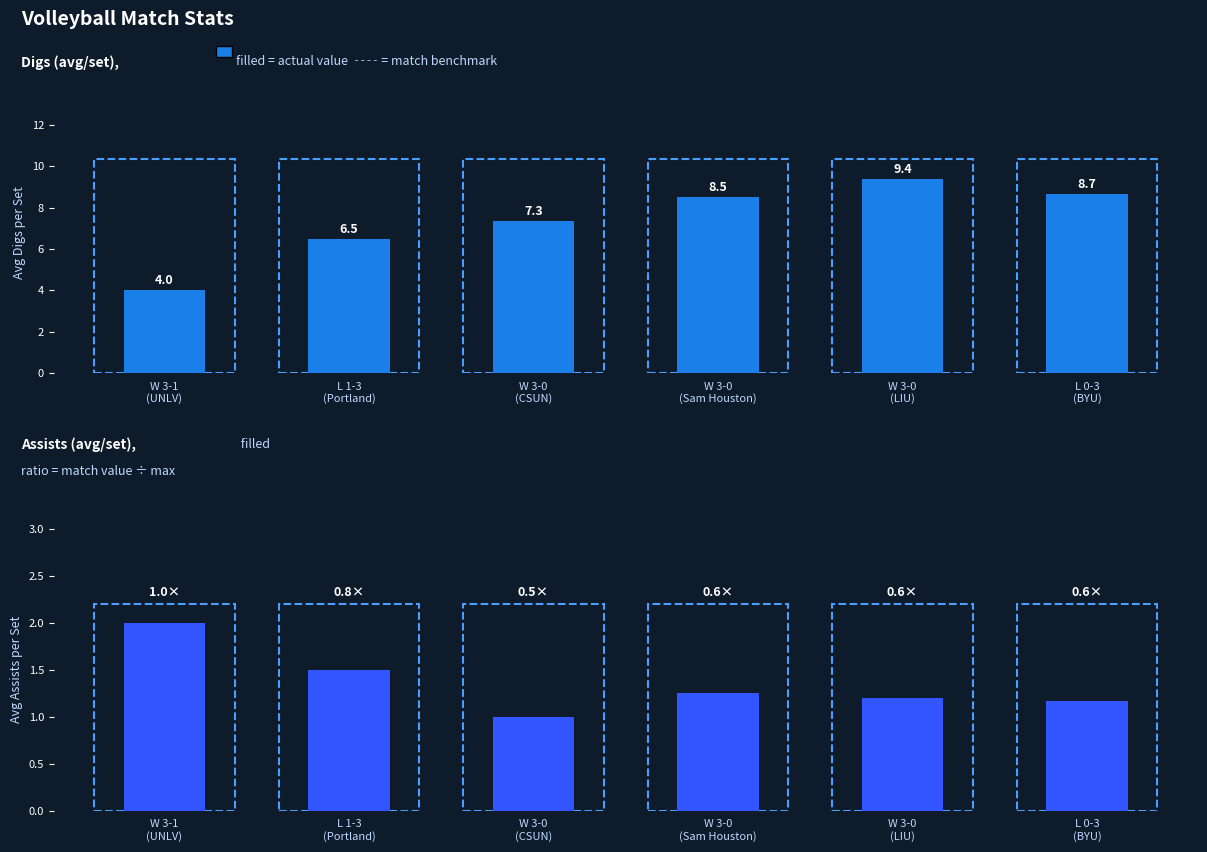

How many data points in digs are less than 8?

3